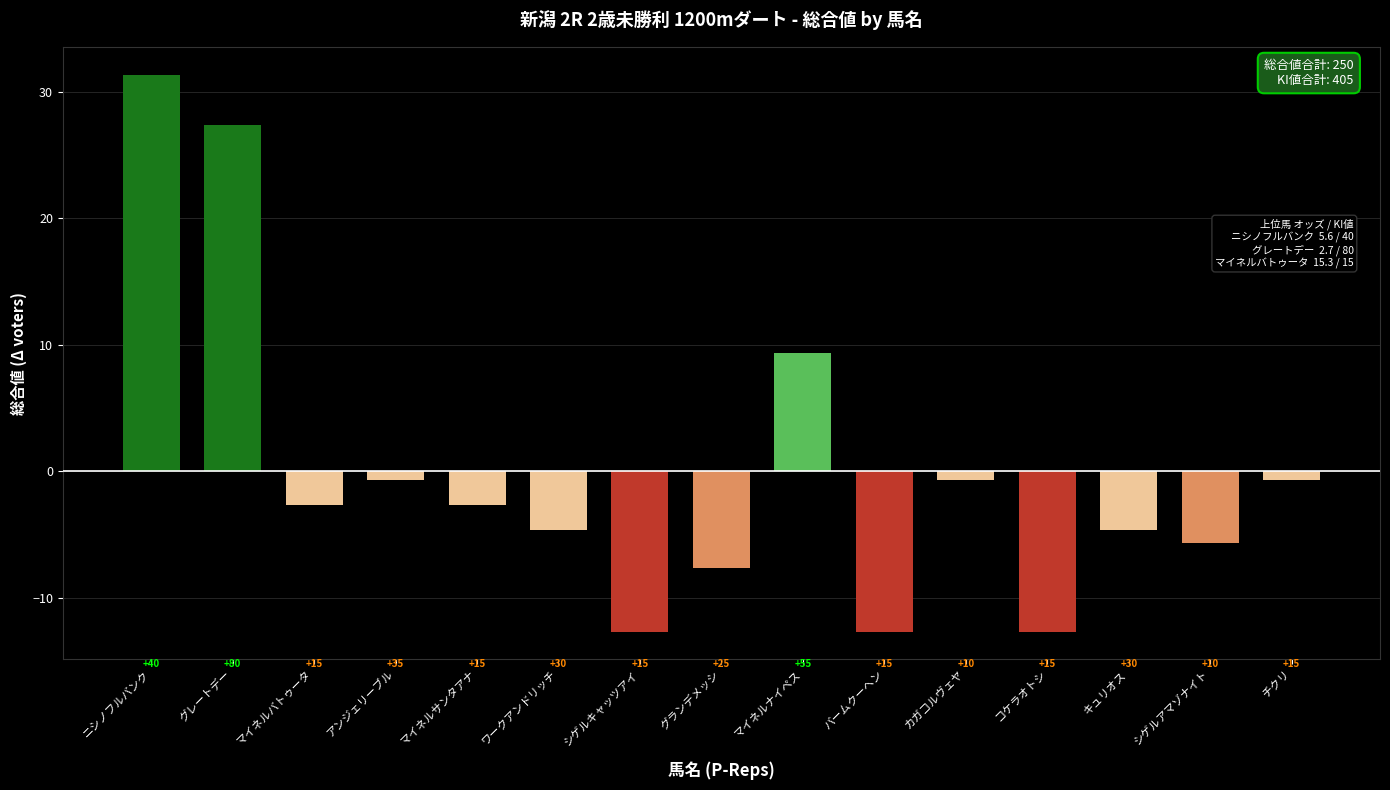

What is the difference between the values at チクリ and グランデメッシ?

7.0